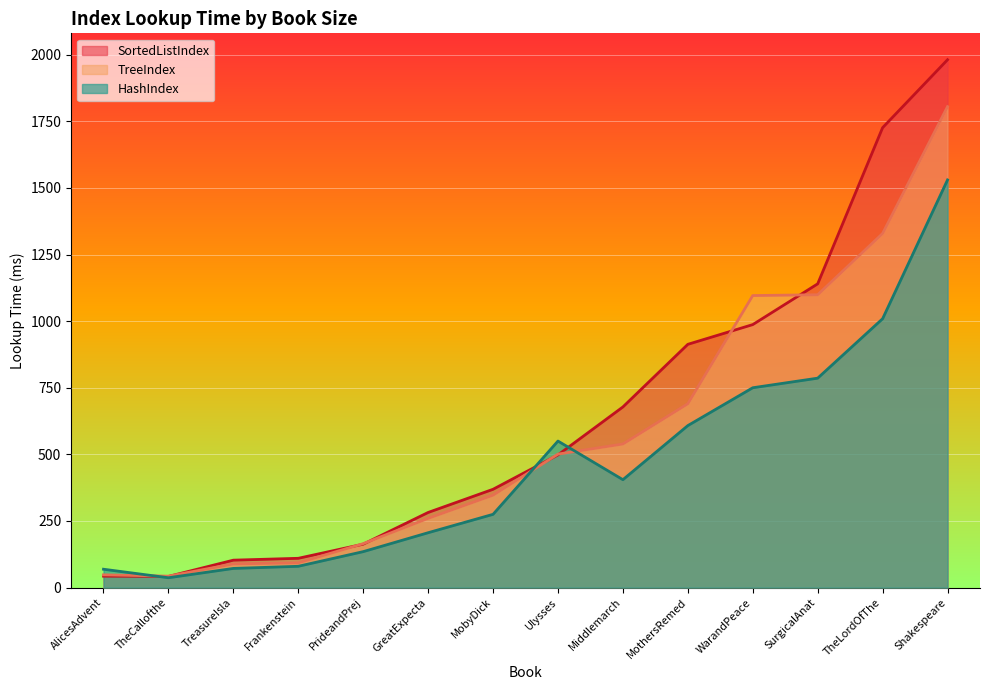

True or false: TreeIndex has a value of 1628 at SurgicalAnat.

False